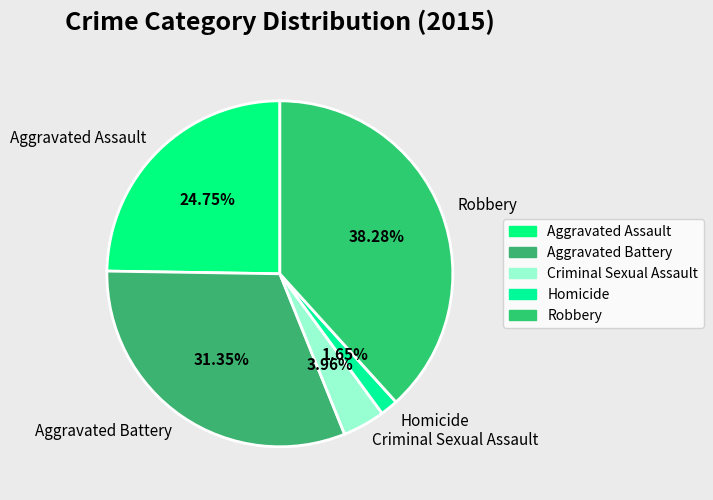

What portion of the pie excludes Criminal Sexual Assault?

96.0%